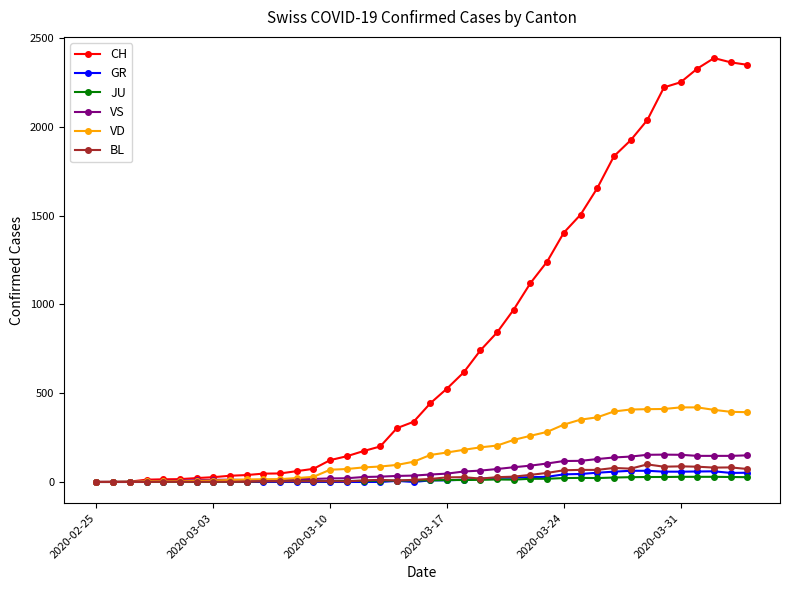

What is the highest value of the CH series?

2387